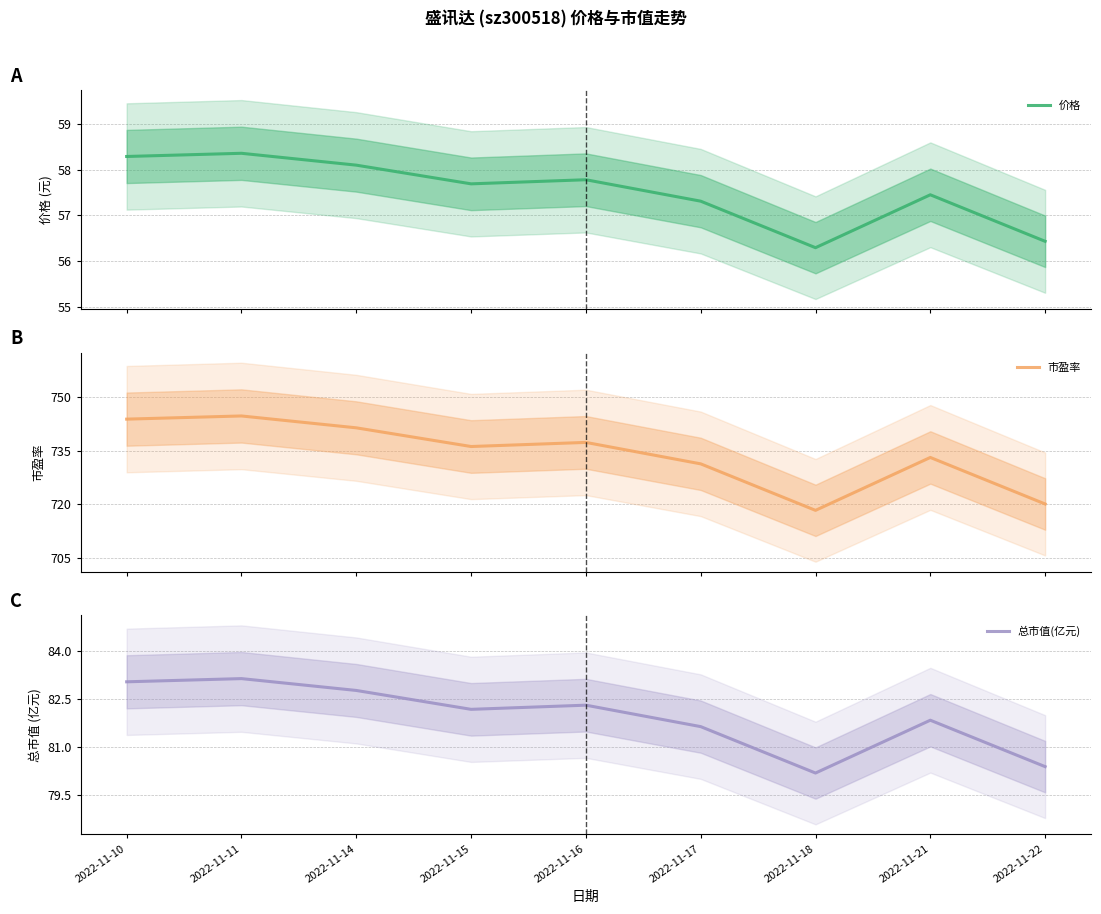

True or false: 总市值(亿元) and 市盈率 cross at least once.

False